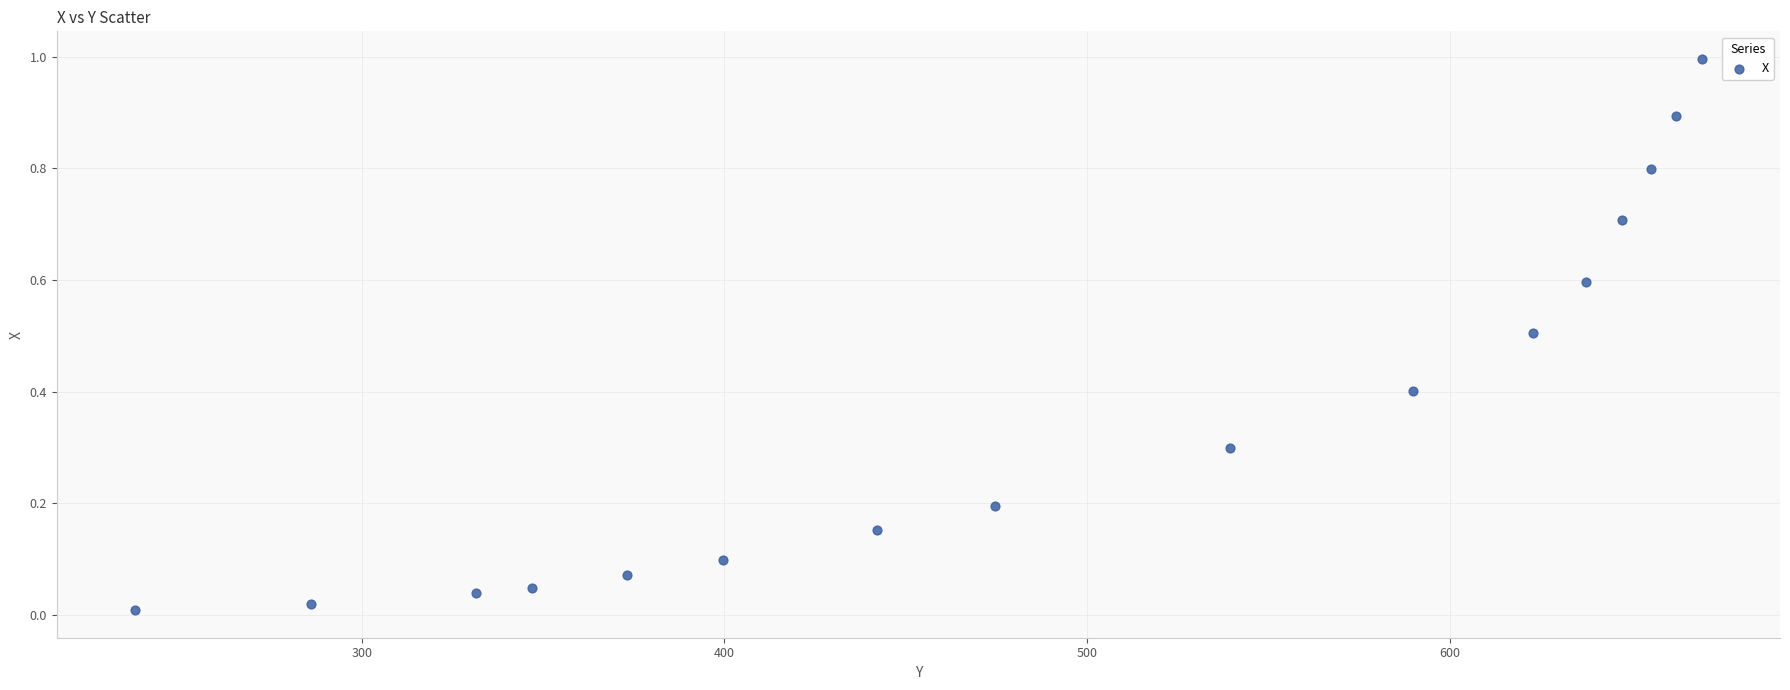

What is the range of X values (max minus min)?

432.0